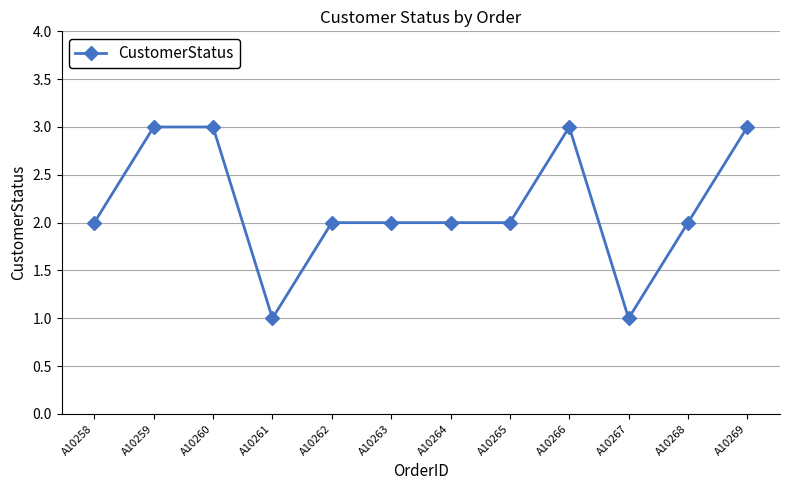

What is the difference between the second highest and second lowest values?

2